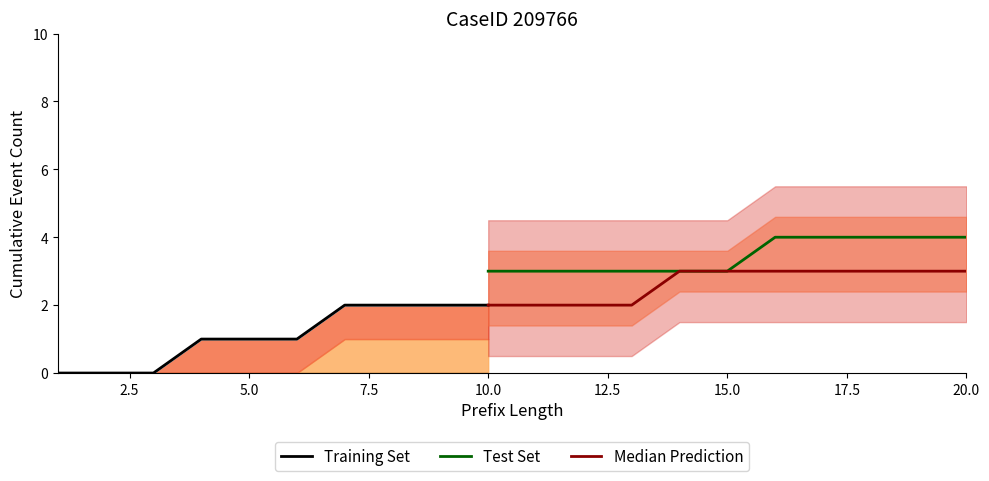

What is the lowest value of the Test Set series?

3